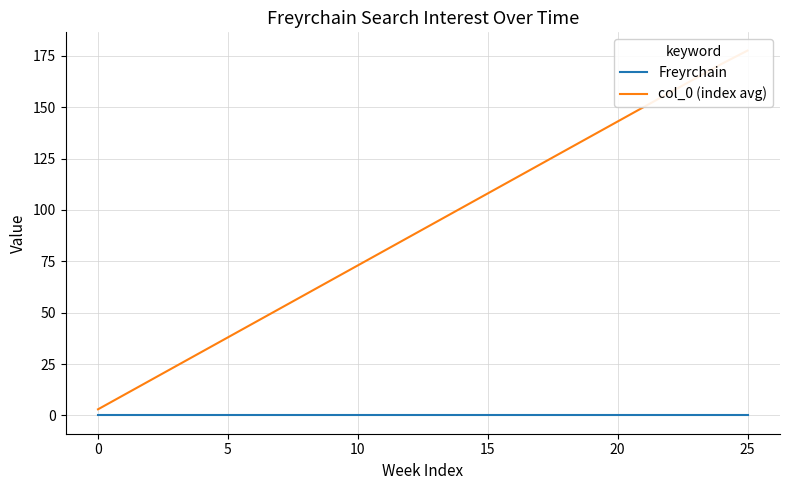

Is it true that col_0 (index avg) equals 87.0 at 12?

True